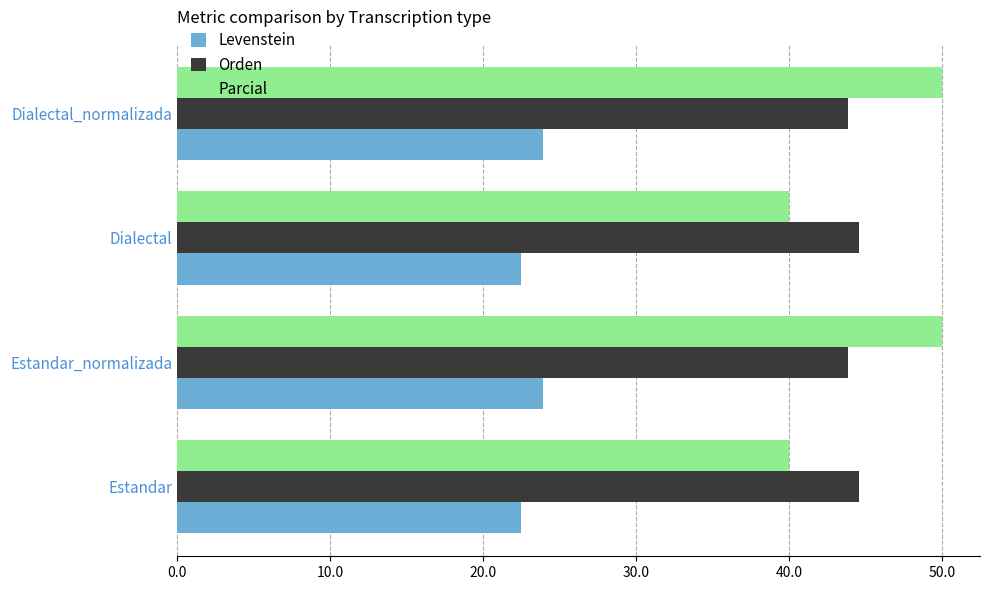

What is the difference between the highest and lowest values at Estandar?

22.1